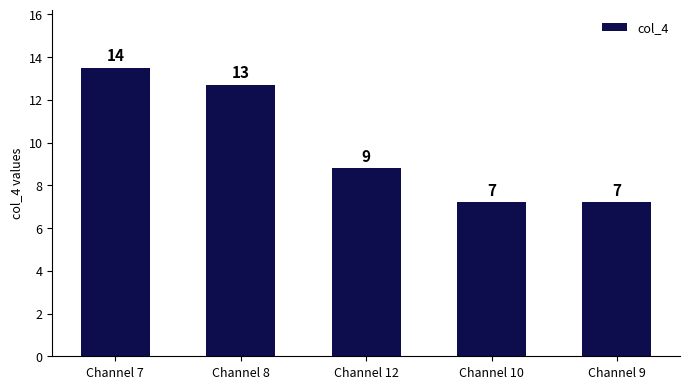

At which label does the data first exceed 8?

Channel 7